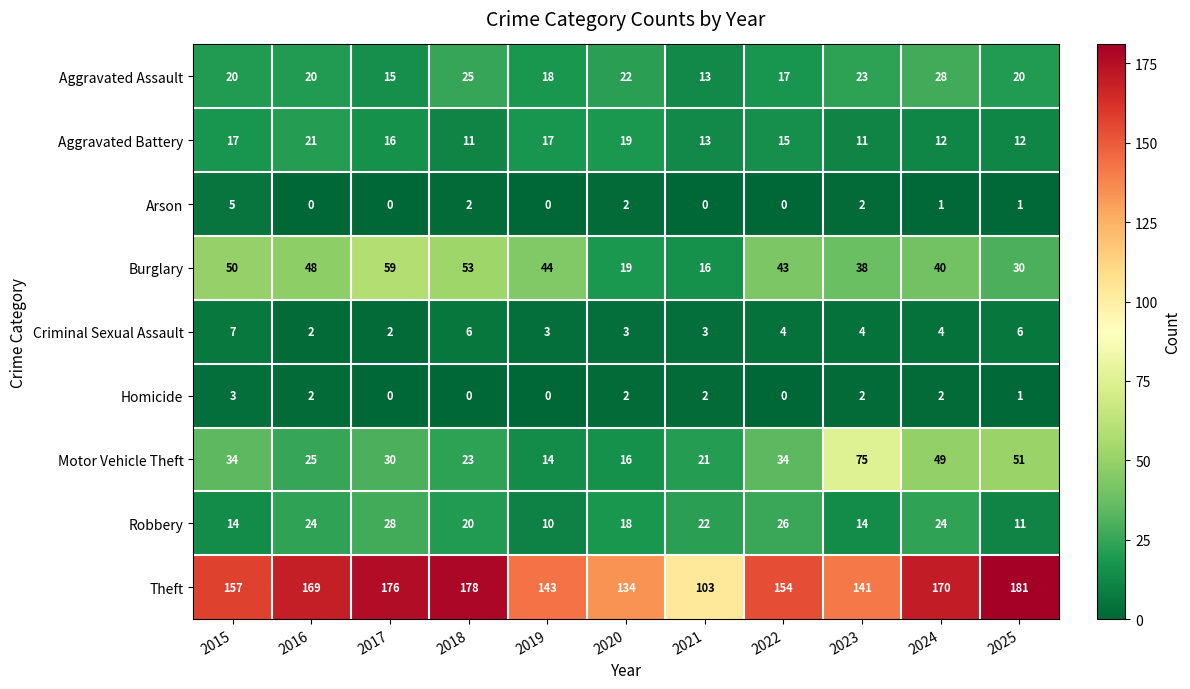

What is the difference between the second highest and minimum values in the Aggravated Assault series?

12